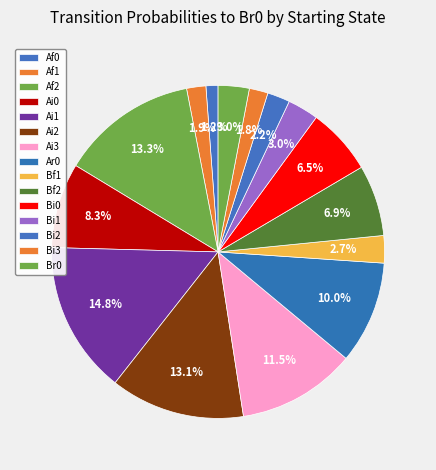

Is there any slice that represents more than half of the pie?

No